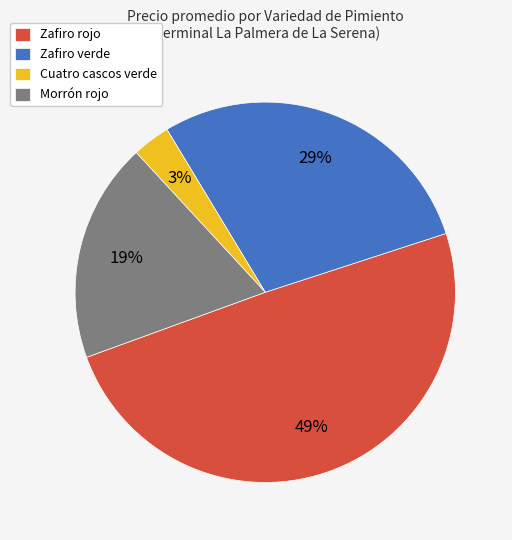

How many slices are in this pie chart?

4